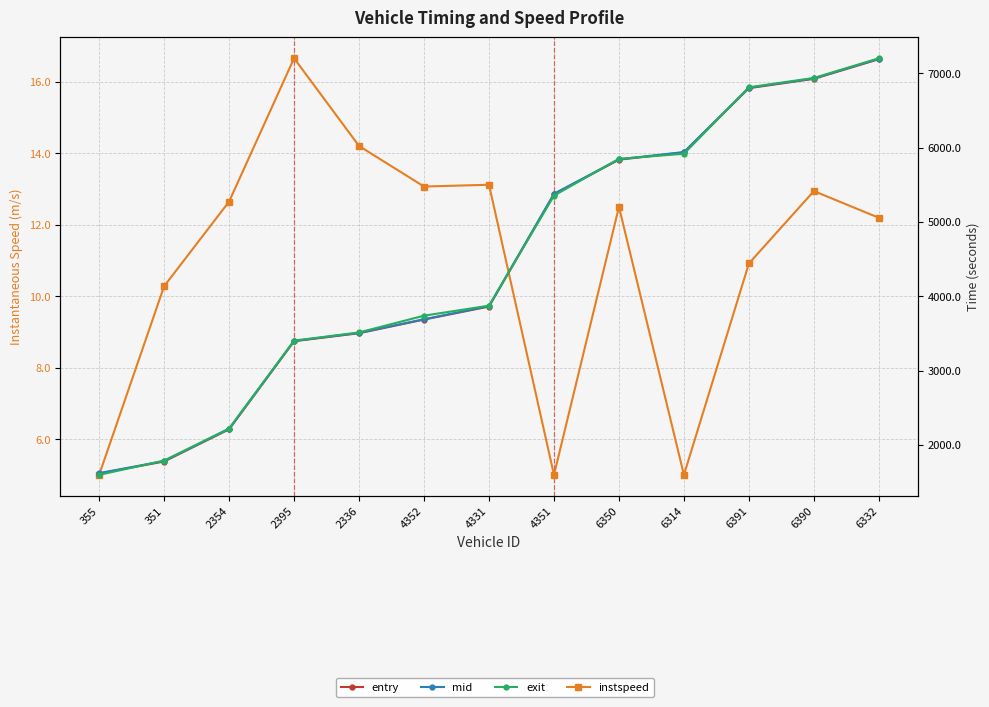

In instspeed, how many points are lower than both neighbors (excluding endpoints)?

3